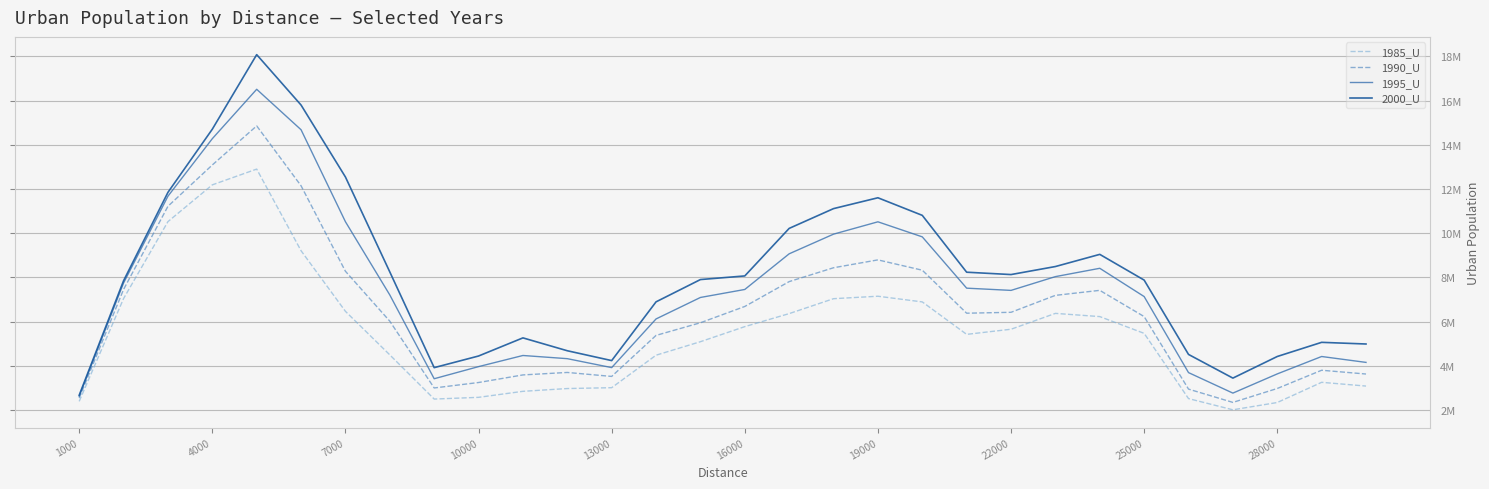

What are all the series names shown in the legend?

1985_U, 1990_U, 1995_U, 2000_U